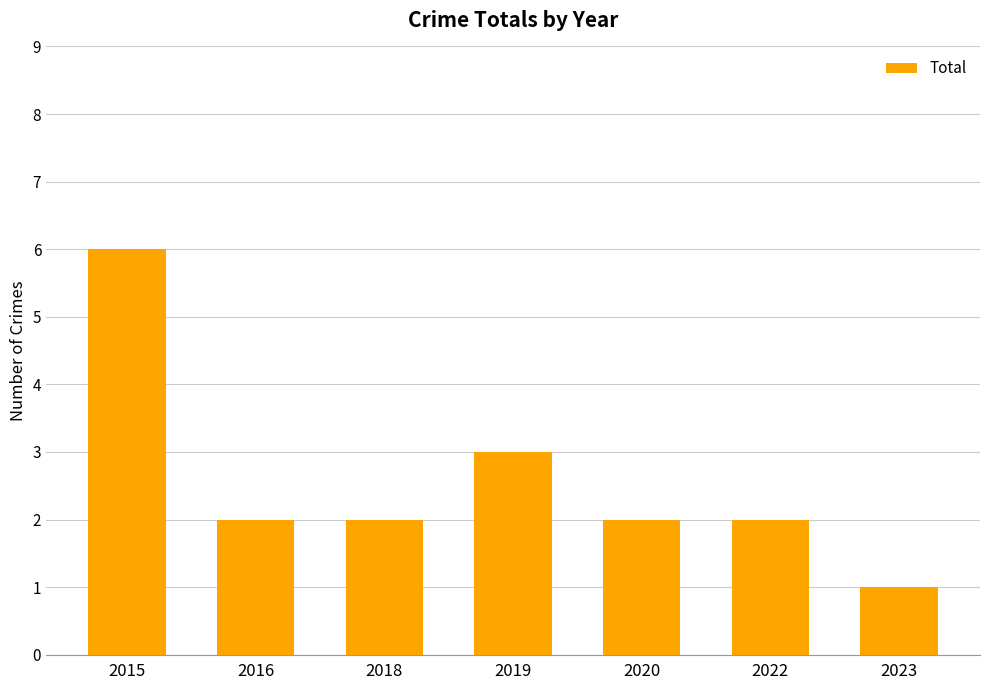

Which category has the lowest value across all series?

2023